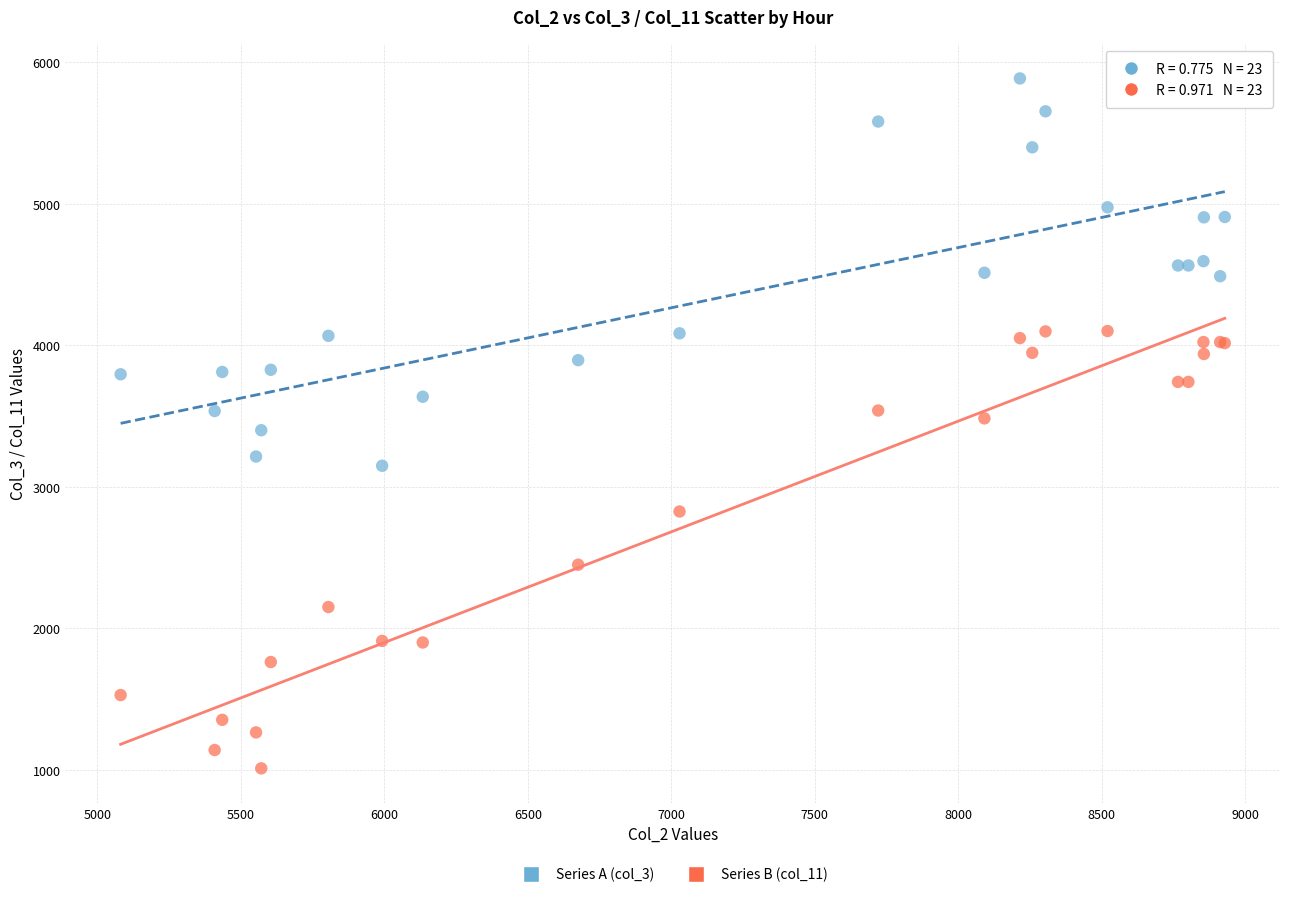

In the Series B (col_11) series, what Y value is closest to 2555?

2449.1